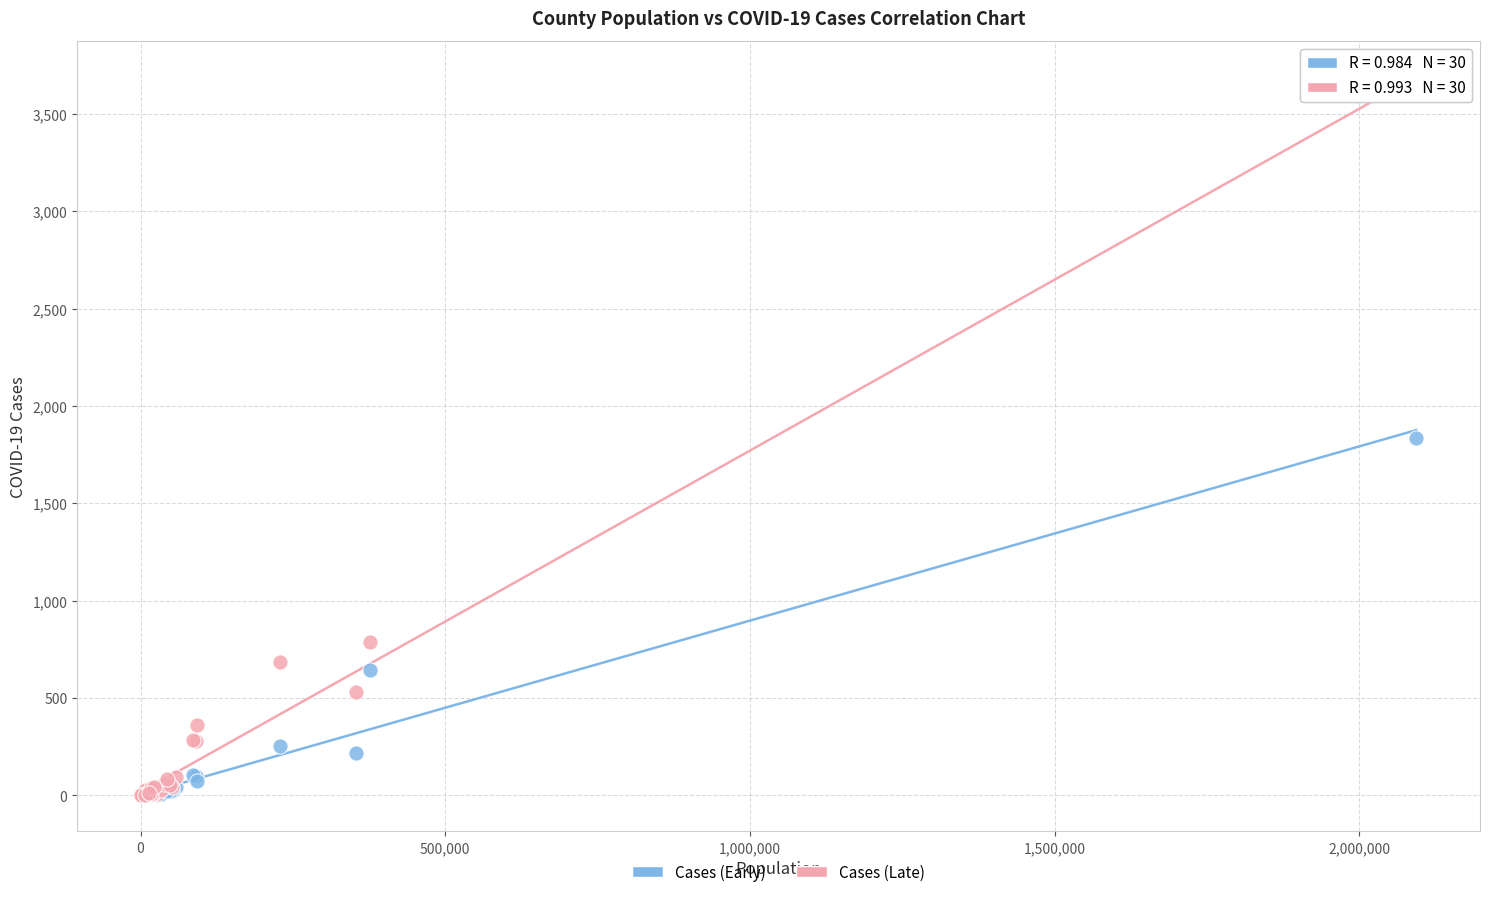

Which series has the widest spread of Y values?

Cases (Late)